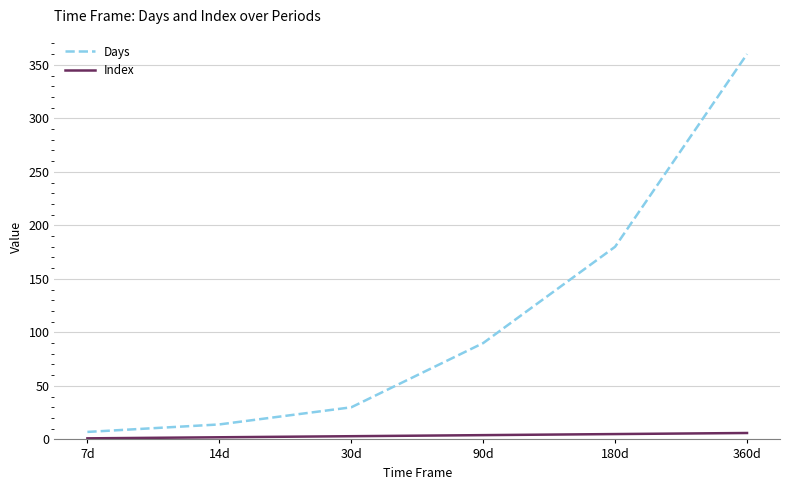

Which series has the widest spread of values?

Days